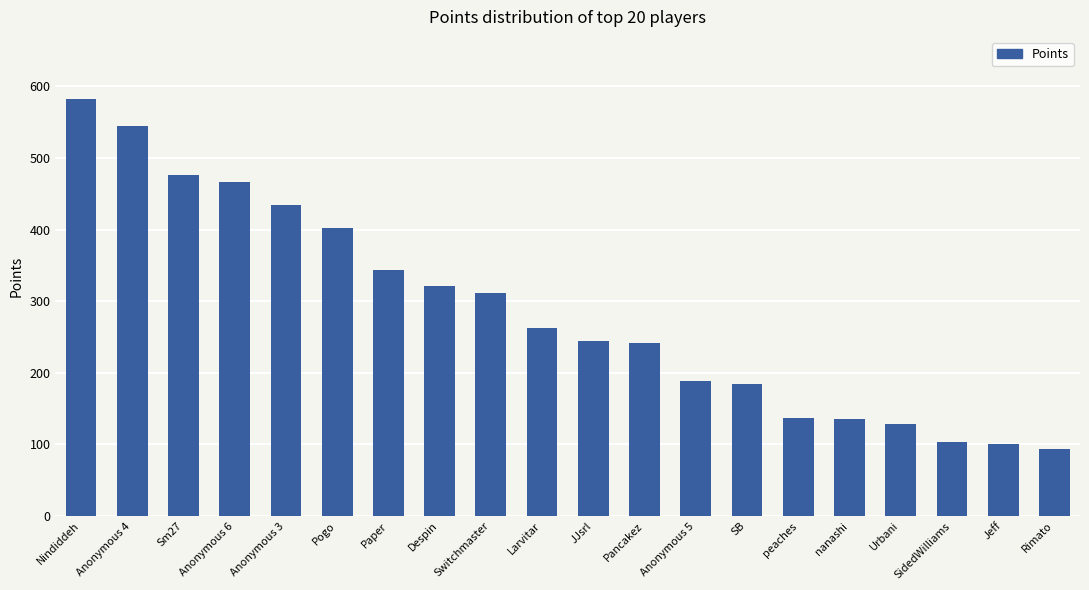

What is the change in value from Anonymous 3 to Pogo?

-33